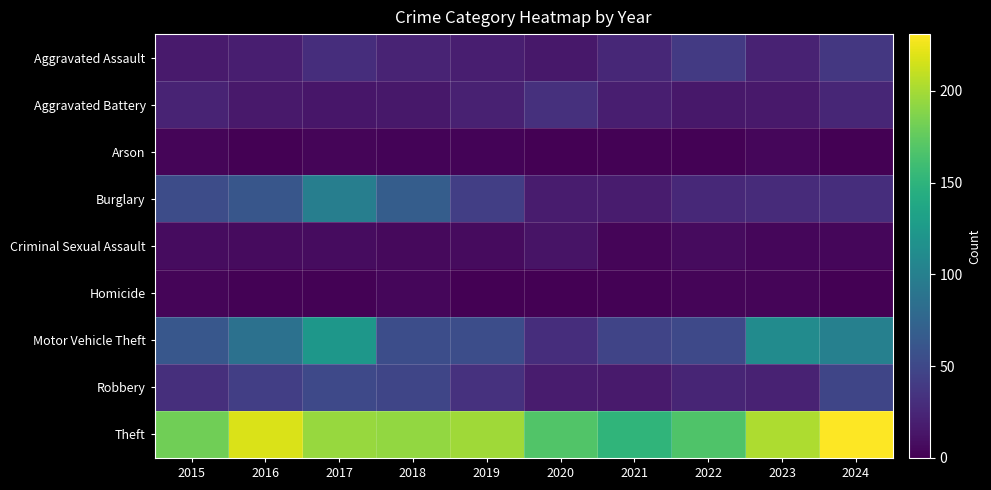

At how many categories does at least one series exceed 48?

10